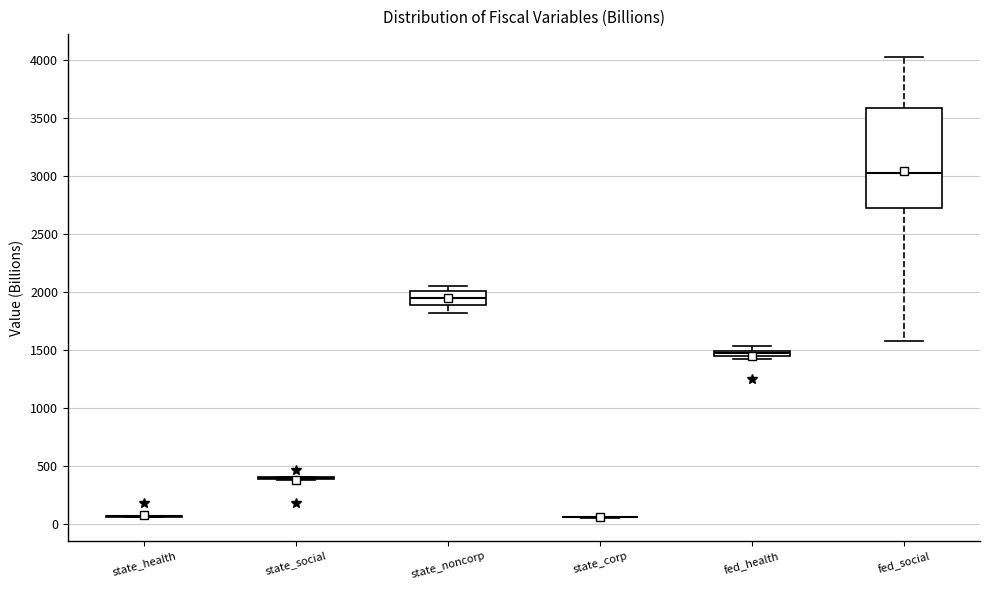

Comparing the boxes themselves (not the whiskers), which one is the tallest?

fed_social